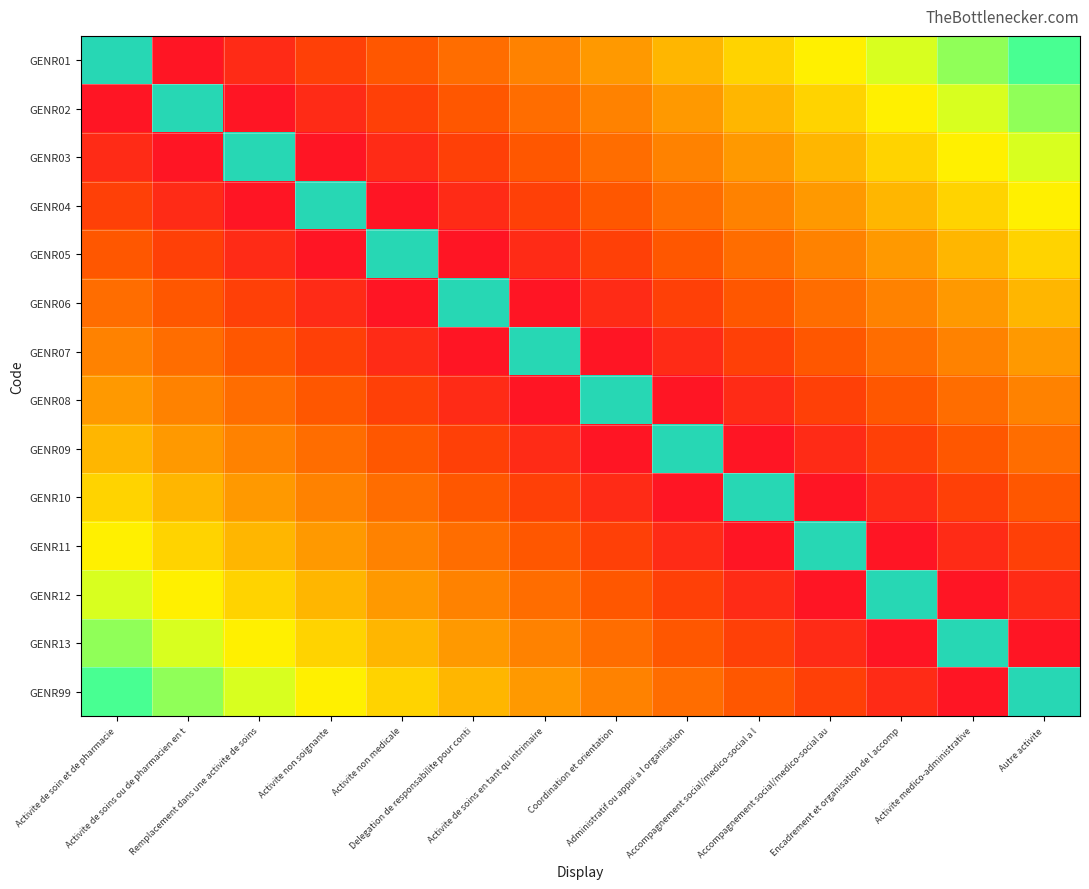

How many series are shown in this chart?

14